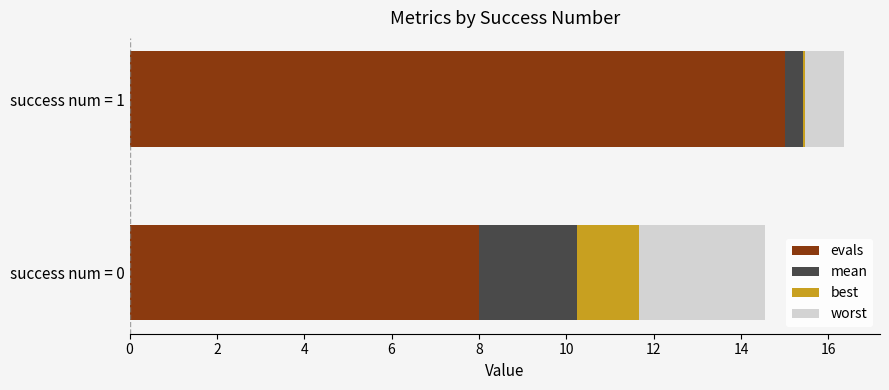

What is the total value across all series at success num = 0?

14.6